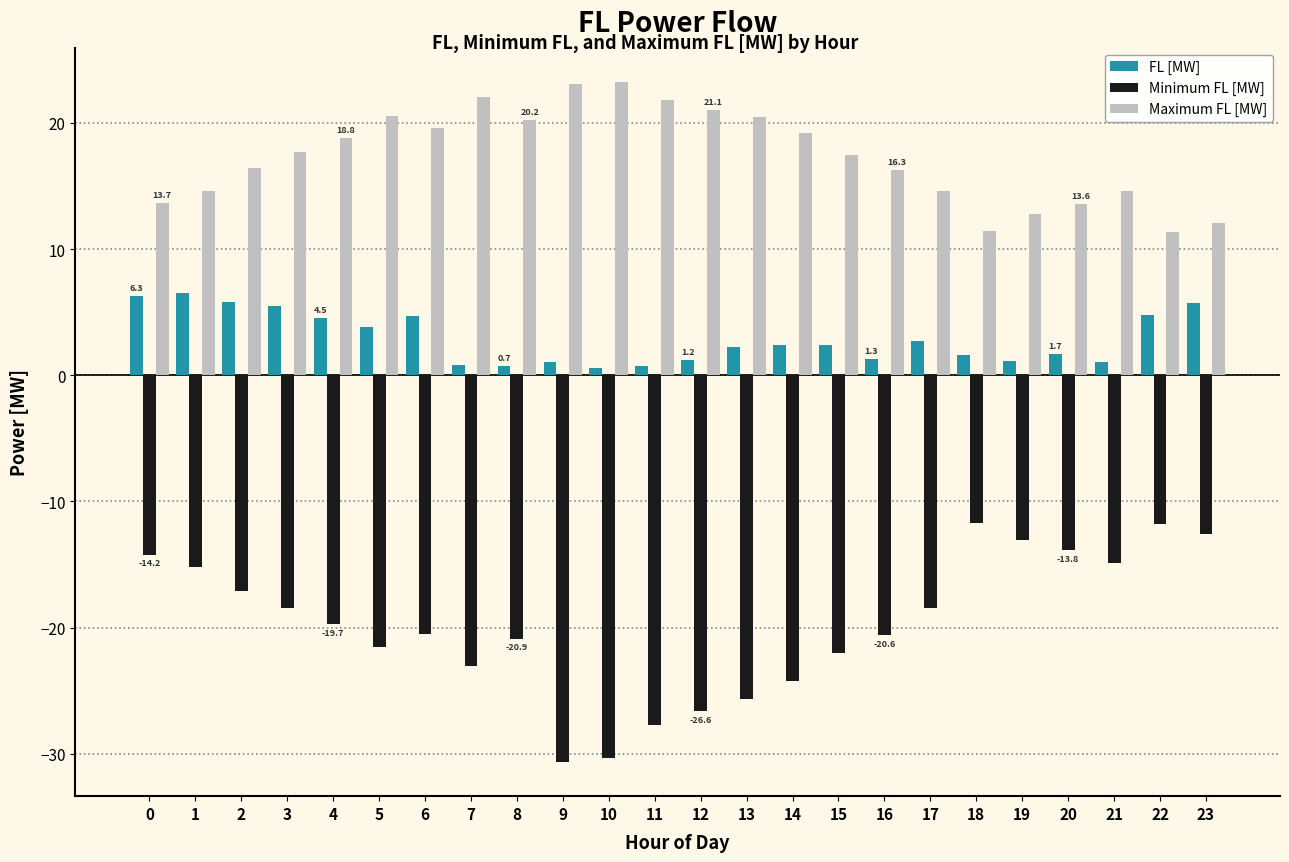

What is the sum of the Minimum FL [MW] values at 3 and 21?

-33.3